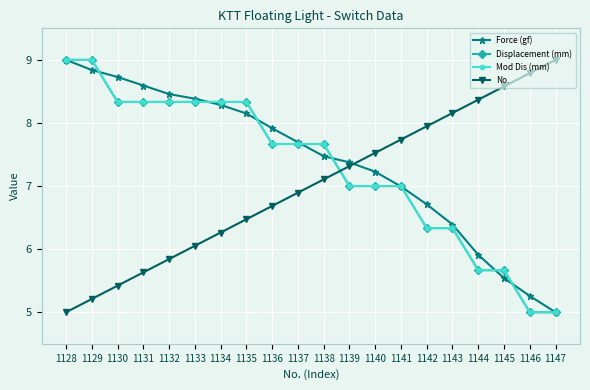

How many distinct data groups are displayed?

4